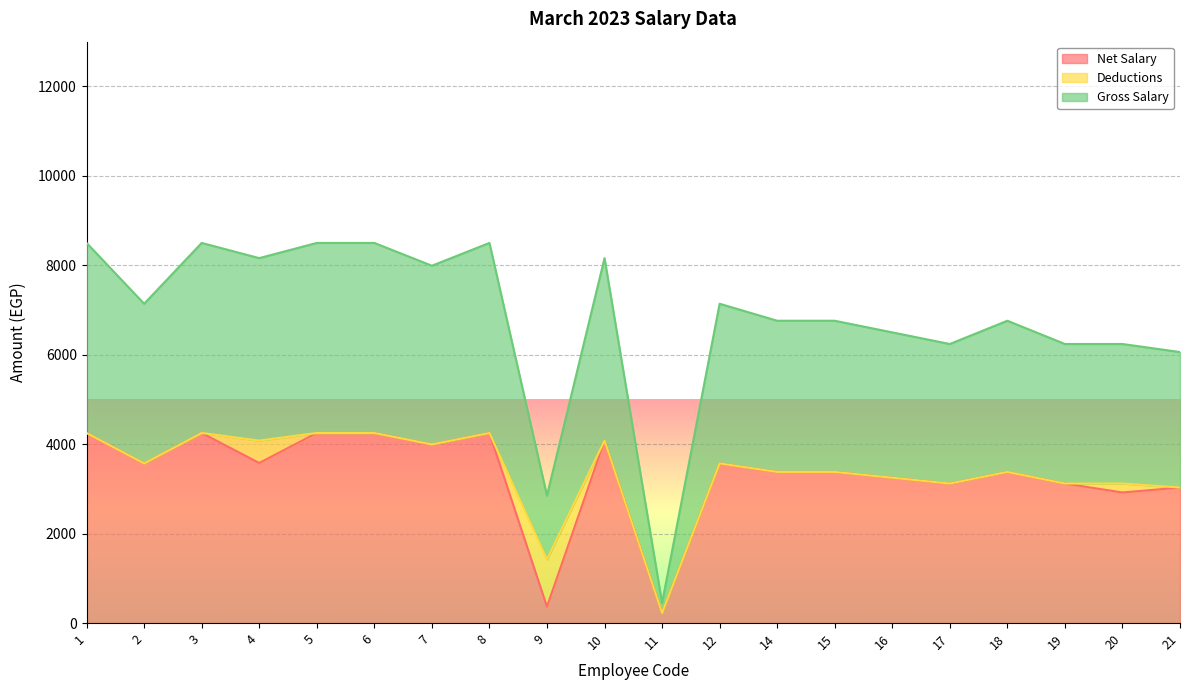

What is the value of the Net Salary point at the 13th from the left?

3380